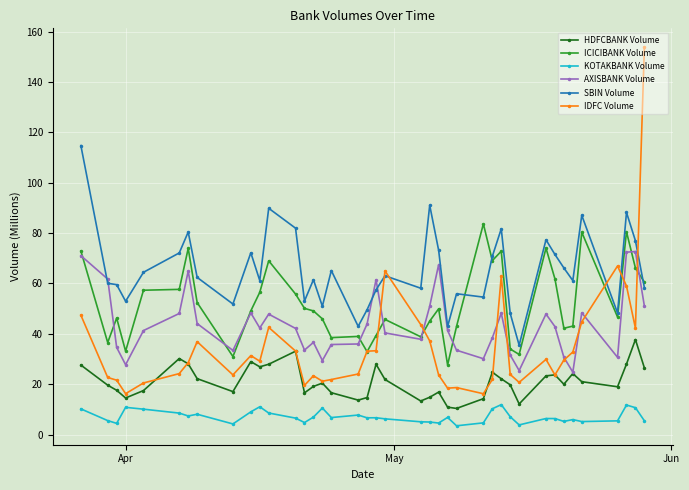

What is the value of the IDFC Volume point at the 19th from the left?

33.1